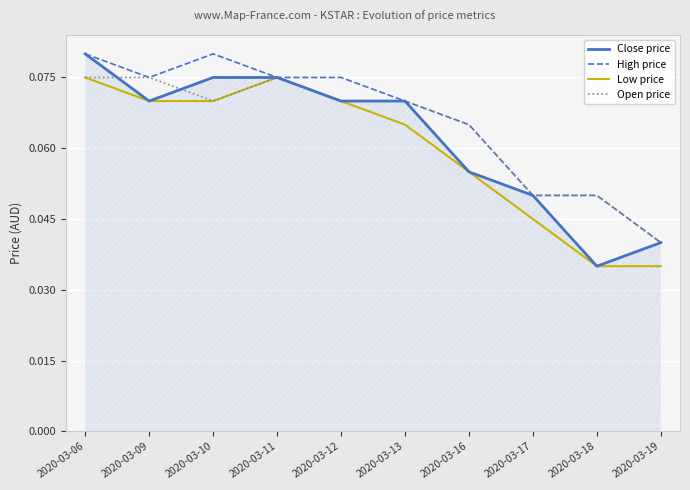

How many distinct data groups are displayed?

4